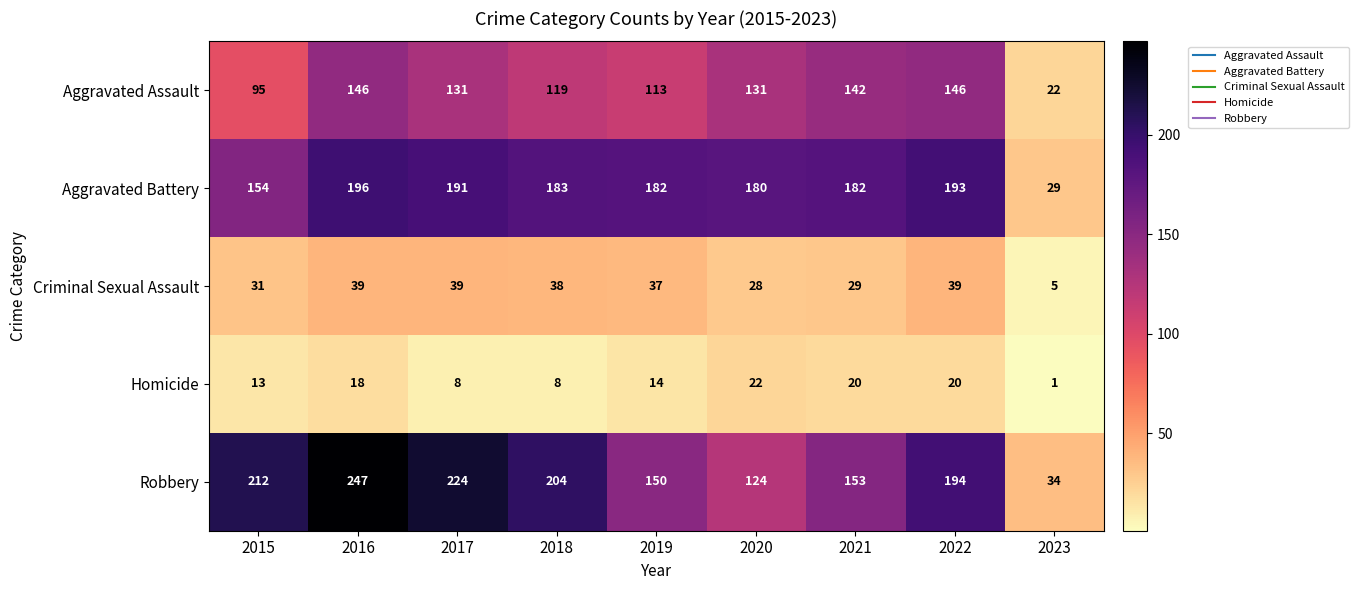

What is the difference between the Aggravated Battery values at 2015 and 2019?

28